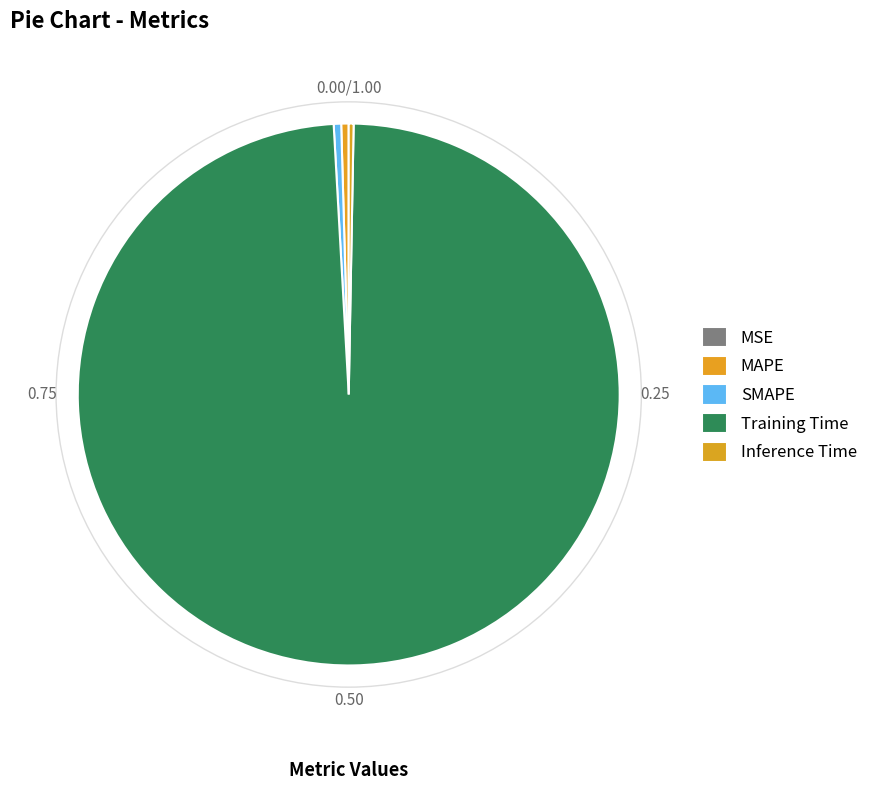

Which category has the biggest portion of the pie?

Training Time